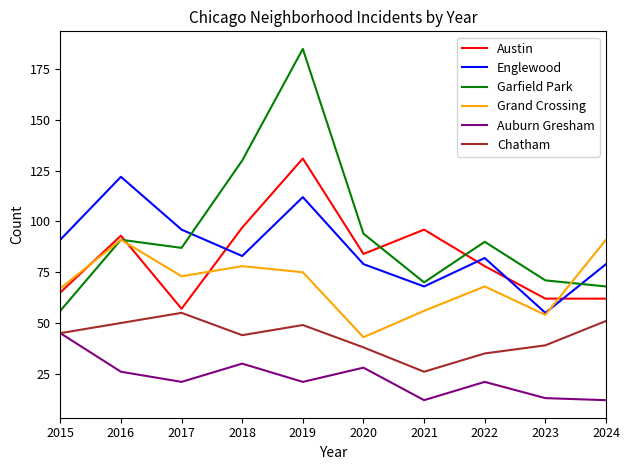

True or false: Austin has a value of 65 at 2015.

True